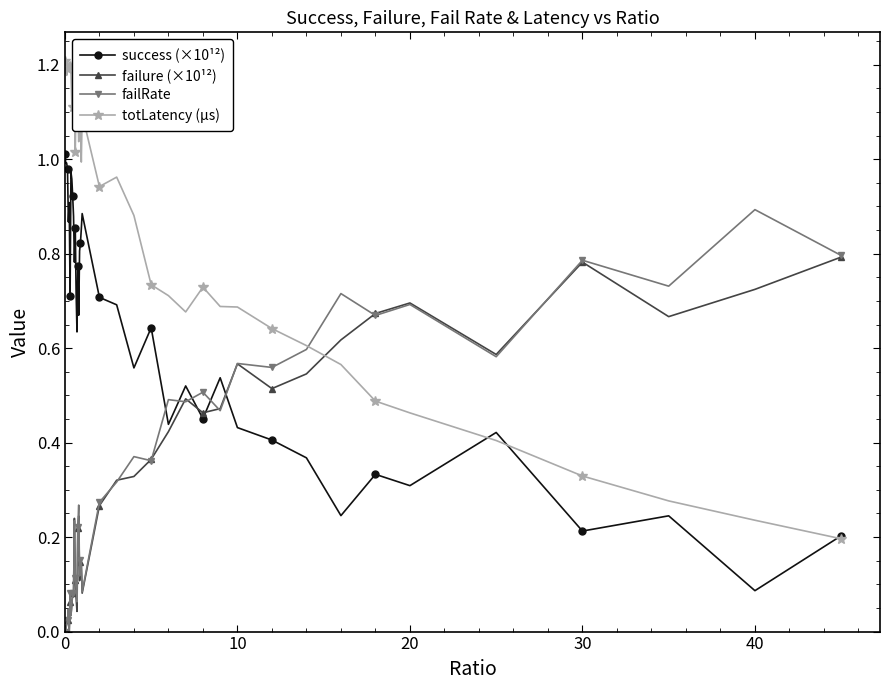

Which series has the largest total across all categories?

totLatency (µs)